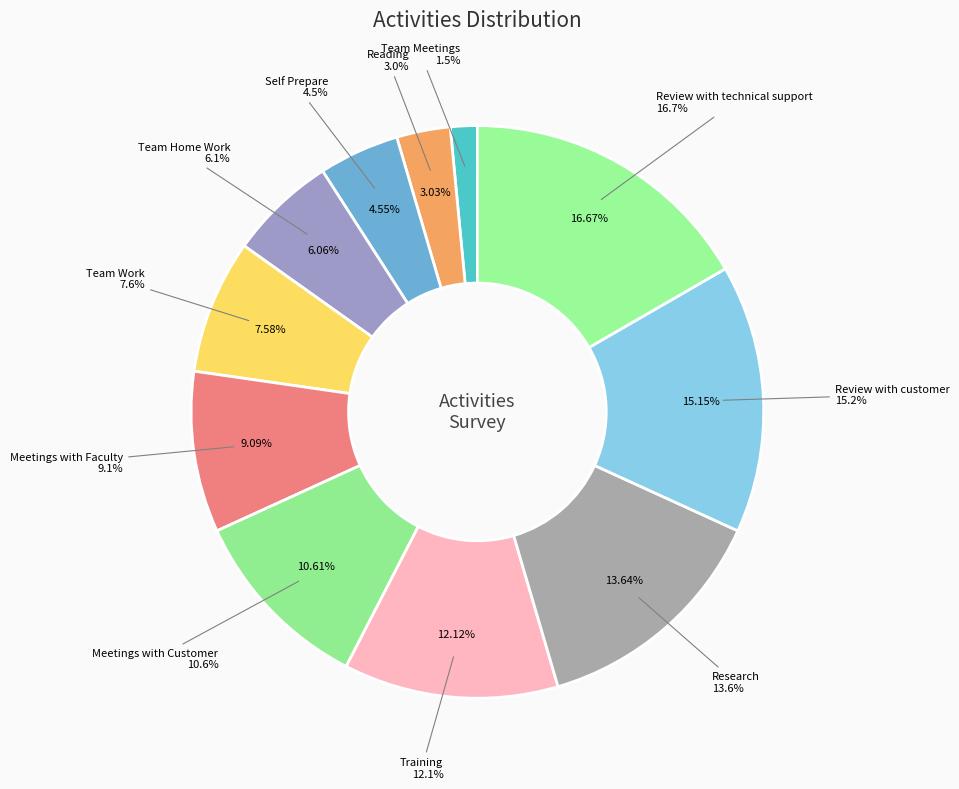

Does Meetings with Faculty account for over 50% of the chart?

No